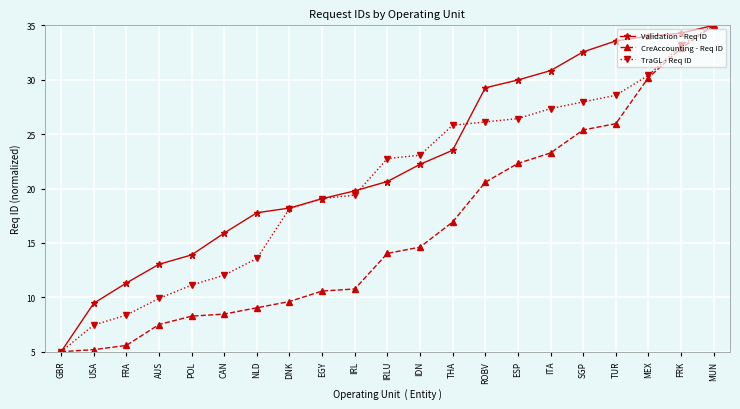

Rank the categories by TraGL - Req ID value from highest to lowest.

MUN, FRK, MEX, TUR, SGP, ITA, ESP, ROBV, THA, IDN, IRLU, IRL, EGY, DNK, NLD, CAN, POL, AUS, FRA, USA, GBR